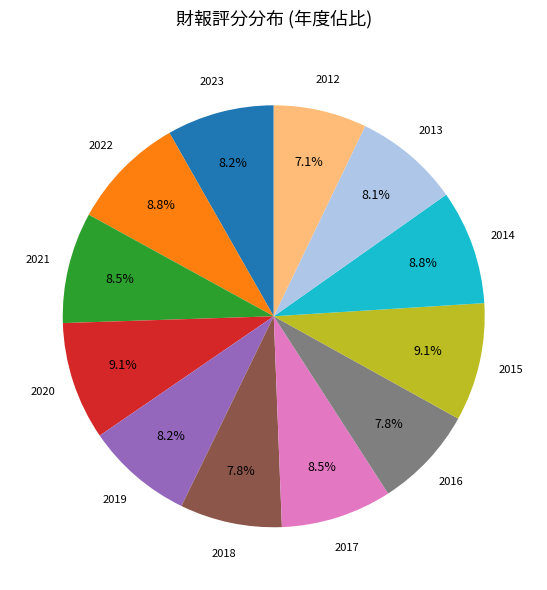

What percentage is NOT represented by 2018?

92.2%